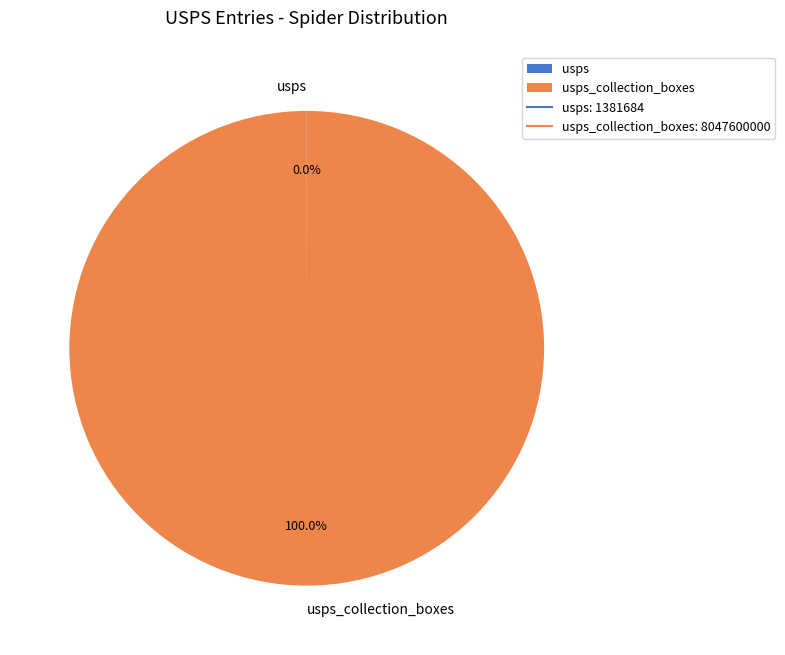

Does any single category account for the majority?

Yes